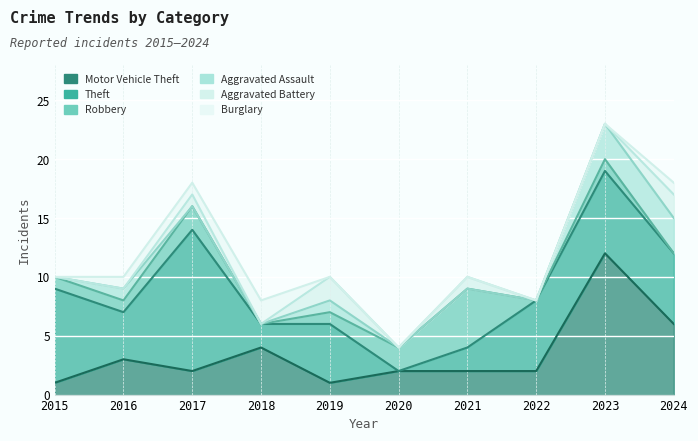

Reading right to left, what are all the values shown in this chart?

Motor Vehicle Theft: 2024=6	2023=12	2022=2	2021=2	2020=2	2019=1	2018=4	2017=2	2016=3	2015=1
Theft: 2024=6	2023=7	2022=6	2021=2	2020=0	2019=5	2018=2	2017=12	2016=4	2015=8
Robbery: 2024=0	2023=1	2022=0	2021=5	2020=2	2019=1	2018=0	2017=2	2016=1	2015=1
Aggravated Assault: 2024=3	2023=3	2022=0	2021=0	2020=0	2019=1	2018=0	2017=0	2016=1	2015=0
Aggravated Battery: 2024=2	2023=0	2022=0	2021=1	2020=0	2019=2	2018=0	2017=1	2016=0	2015=0
Burglary: 2024=1	2023=0	2022=0	2021=0	2020=0	2019=0	2018=2	2017=1	2016=1	2015=0